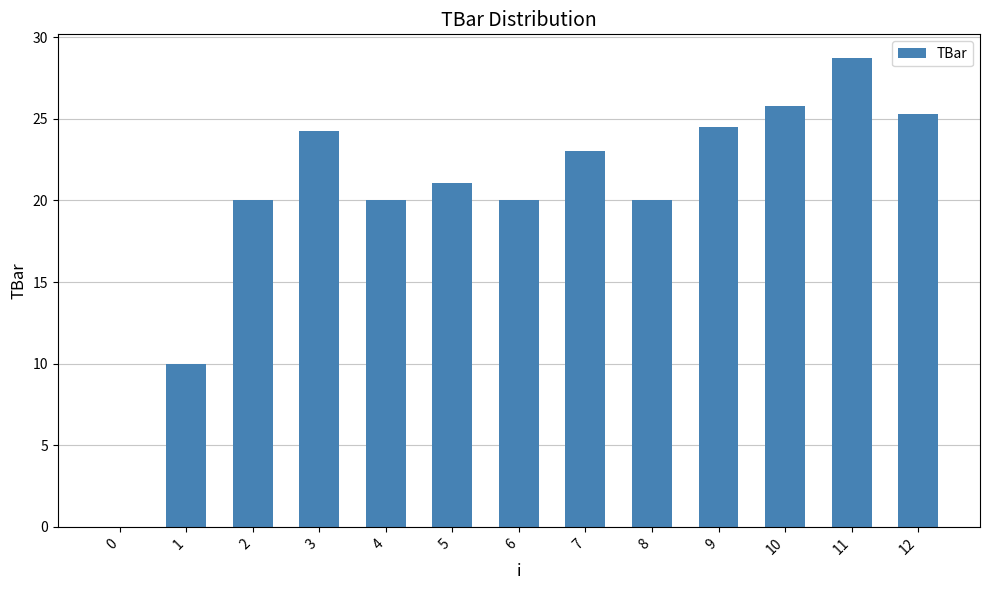

Approximately how many times larger is the value at 11 compared to 5?

1.4